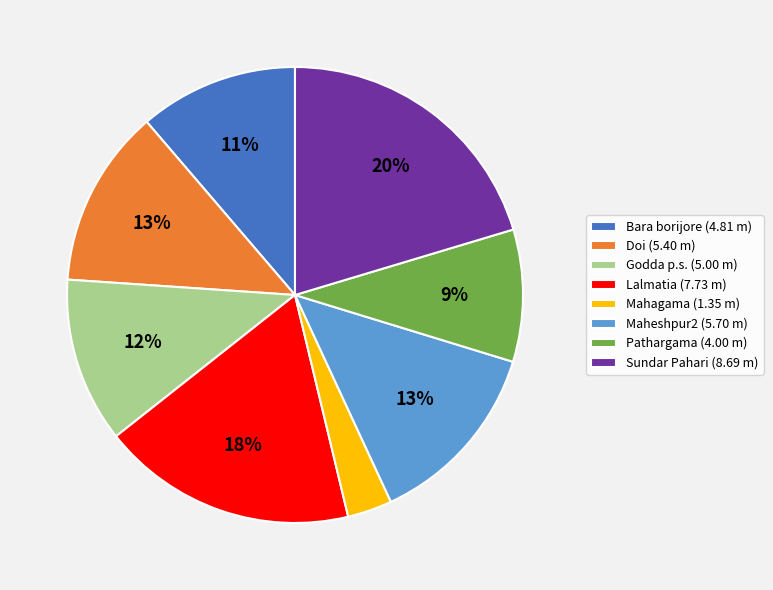

Which slice is the largest?

Sundar Pahari